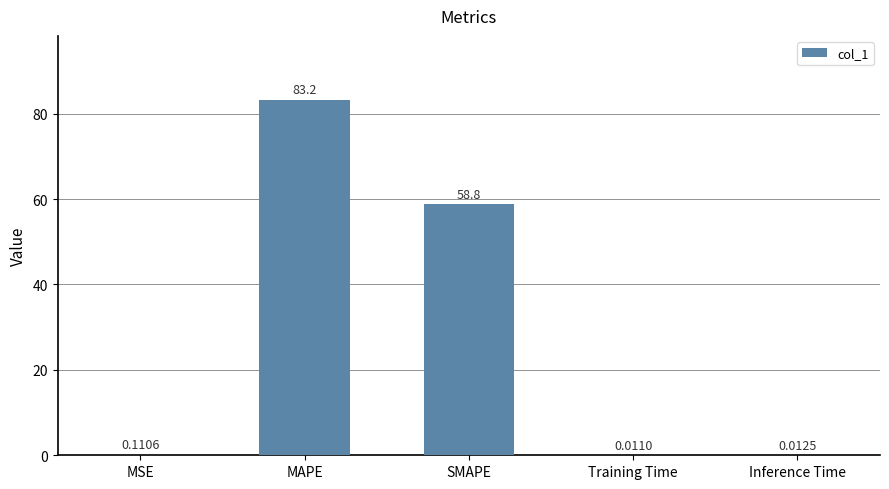

Which category has the highest value across all series?

MAPE